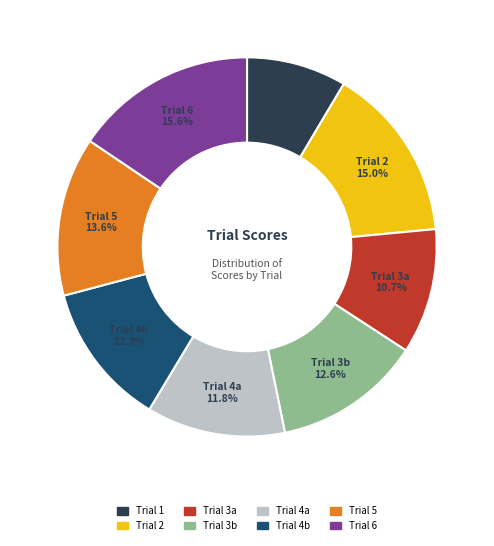

The Trial 2 slice represents 8% of the pie. True or false?

False